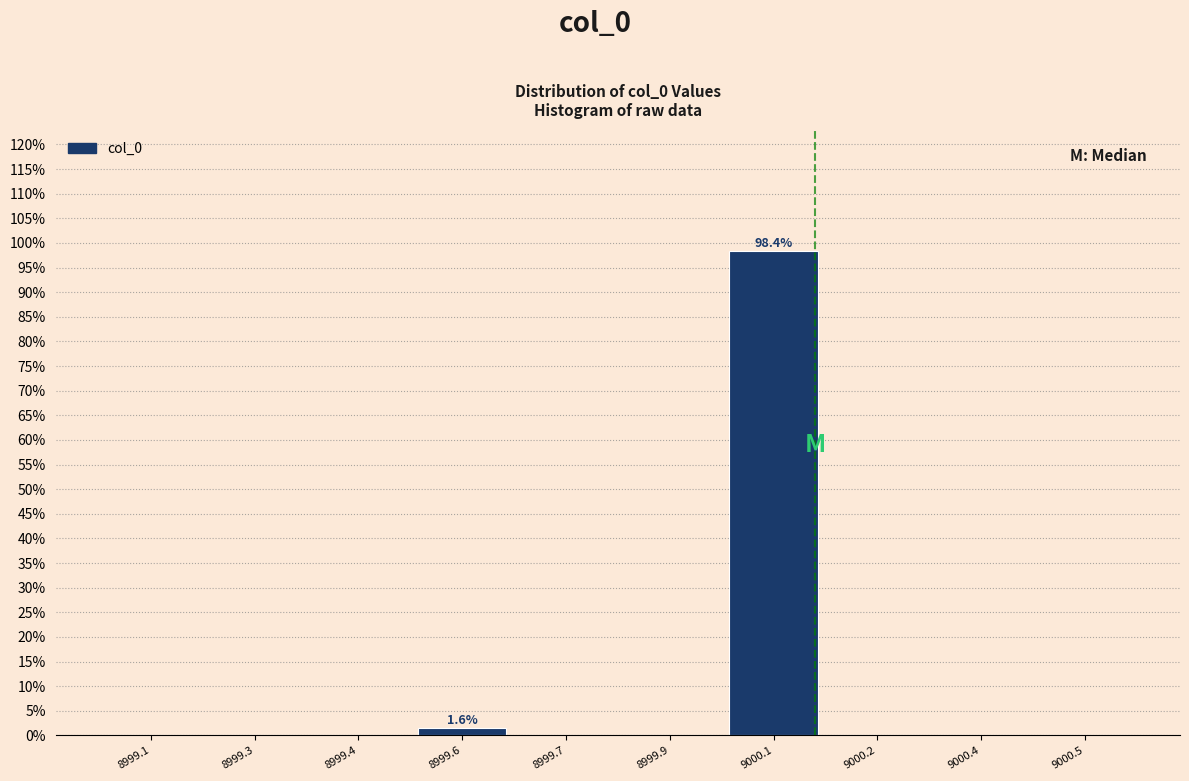

Are the bars horizontal?

No